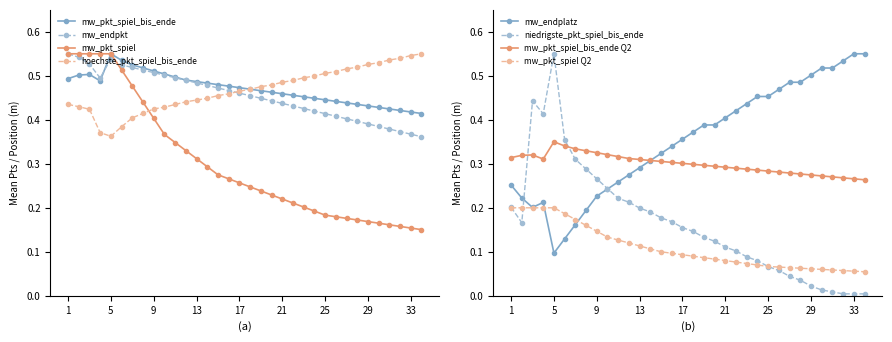

Which category has the highest value in the mw_pkt_spiel_bis_ende series?

5